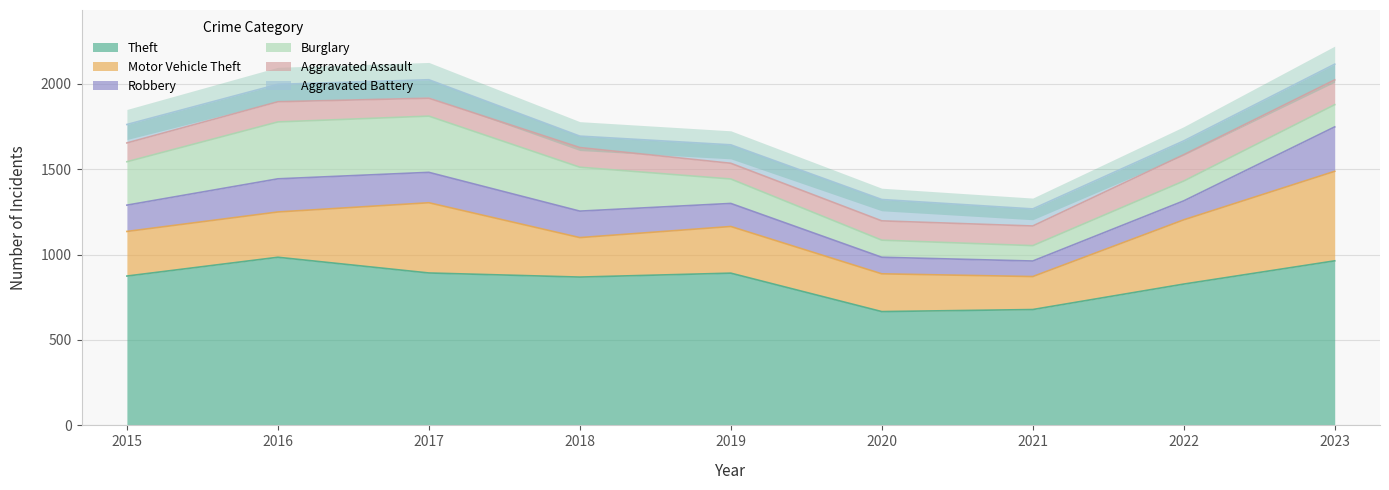

Reading right to left, extract all data points from this chart.

Theft: 2023=963	2022=827	2021=678	2020=666	2019=891	2018=868	2017=892	2016=984	2015=874
Motor Vehicle Theft: 2023=524	2022=376	2021=193	2020=221	2019=273	2018=231	2017=411	2016=265	2015=261
Robbery: 2023=260	2022=111	2021=91	2020=97	2019=135	2018=155	2017=178	2016=194	2015=154
Burglary: 2023=130	2022=116	2021=90	2020=100	2019=143	2018=257	2017=329	2016=333	2015=254
Aggravated Assault: 2023=145	2022=154	2021=115	2020=113	2019=92	2018=115	2017=105	2016=118	2015=110
Aggravated Battery: 2023=92	2022=81	2021=100	2020=125	2019=108	2018=67	2017=108	2016=102	2015=108